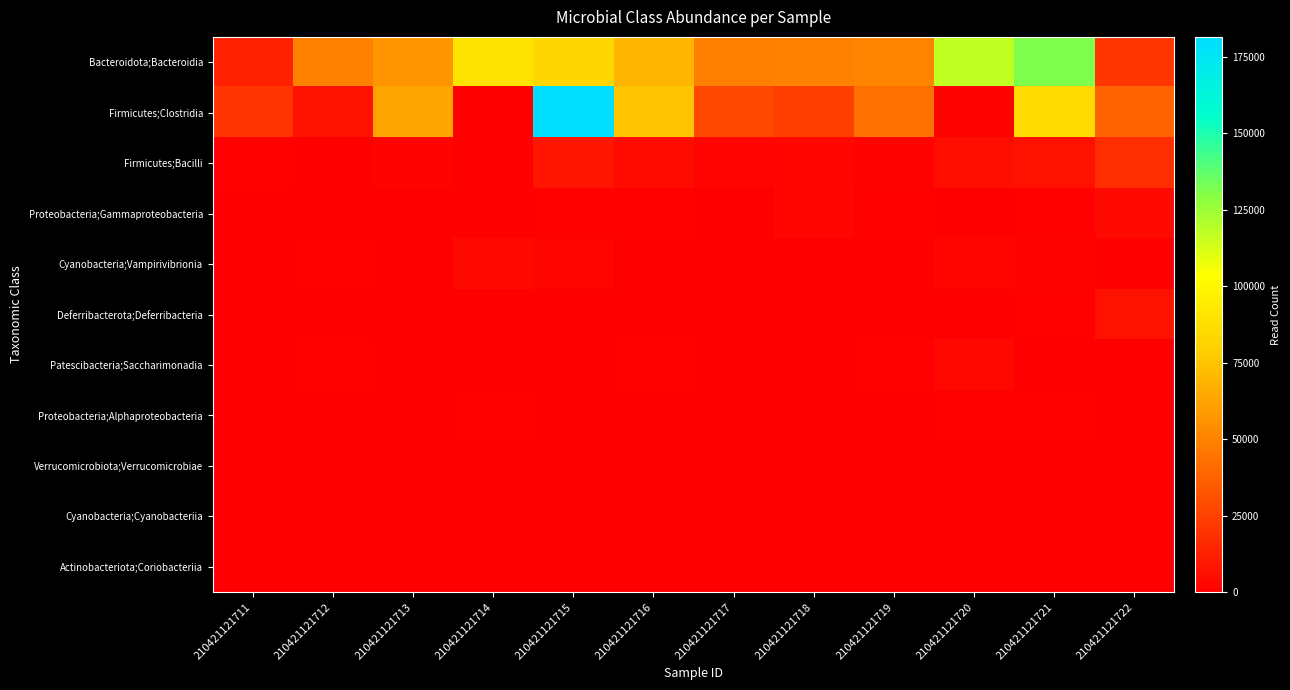

Which series has the largest total across all categories?

Bacteroidota;Bacteroidia